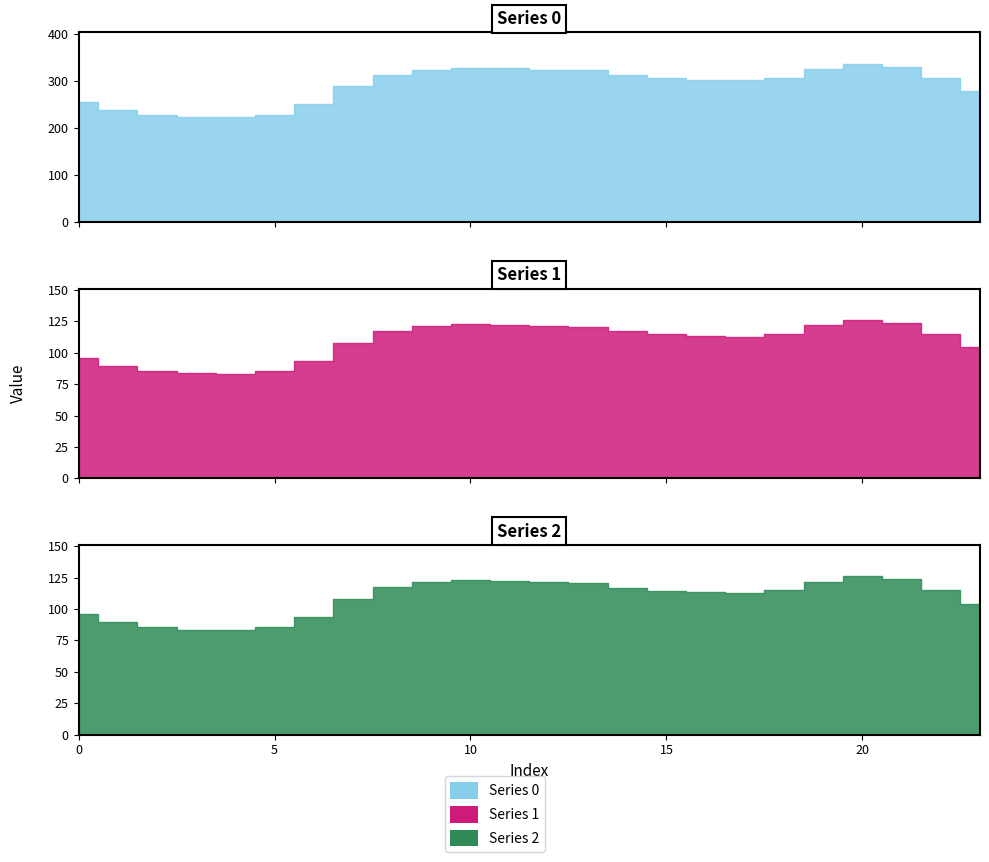

Which has a higher value, 13 or 17?

13